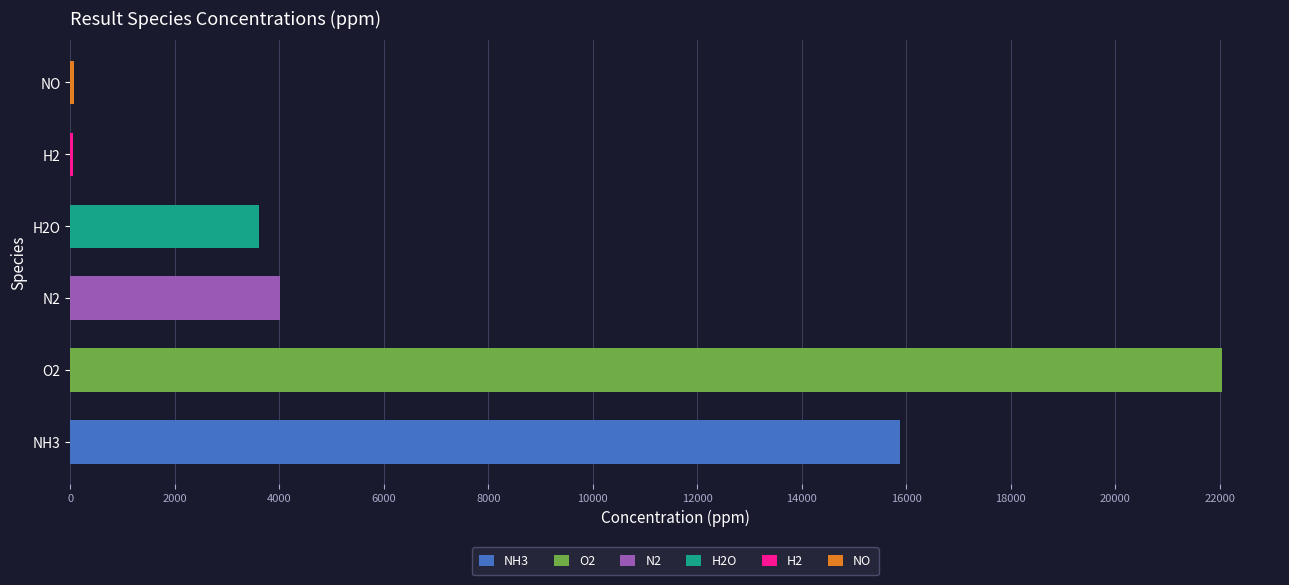

Rank the categories by value from lowest to highest.

H2, NO, H2O, N2, NH3, O2